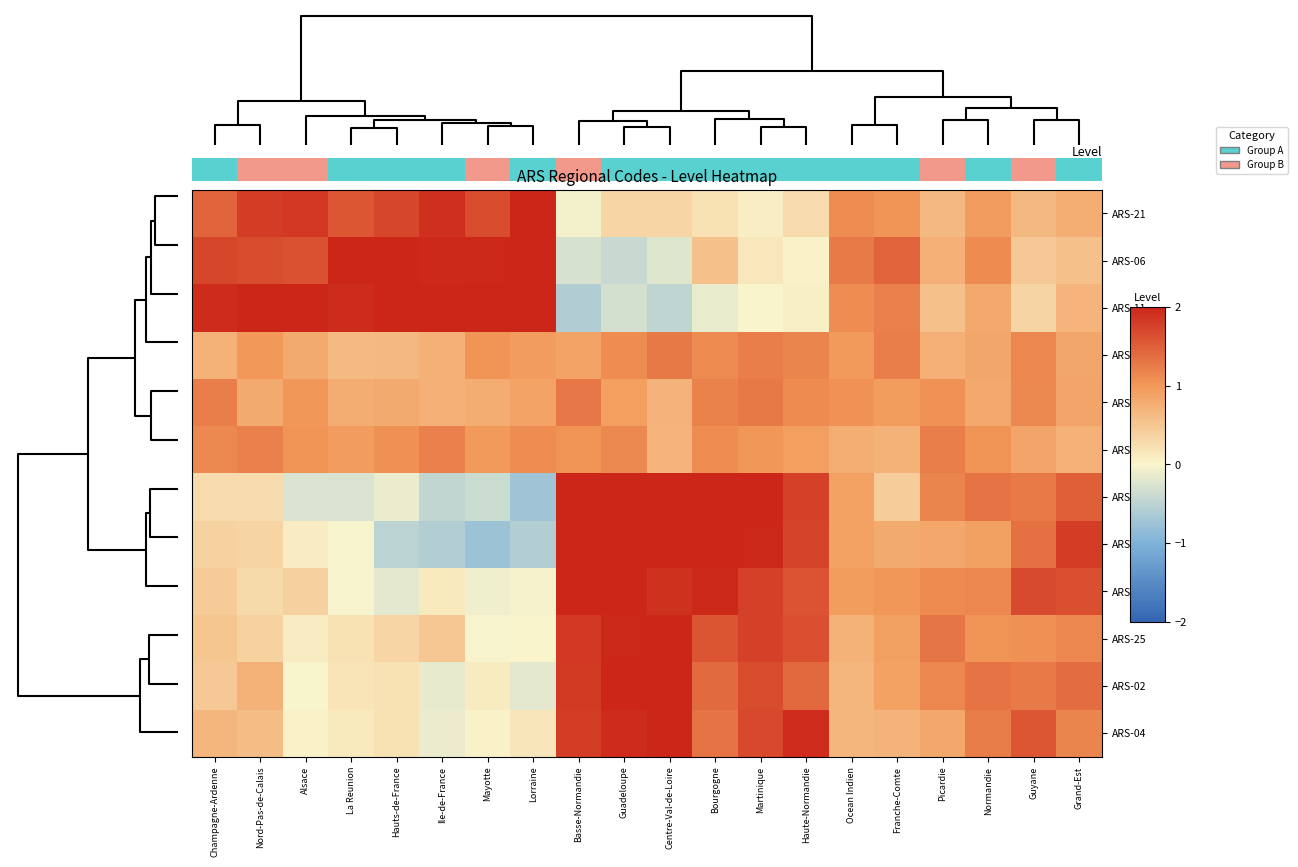

How many categories are shown in the chart?

20